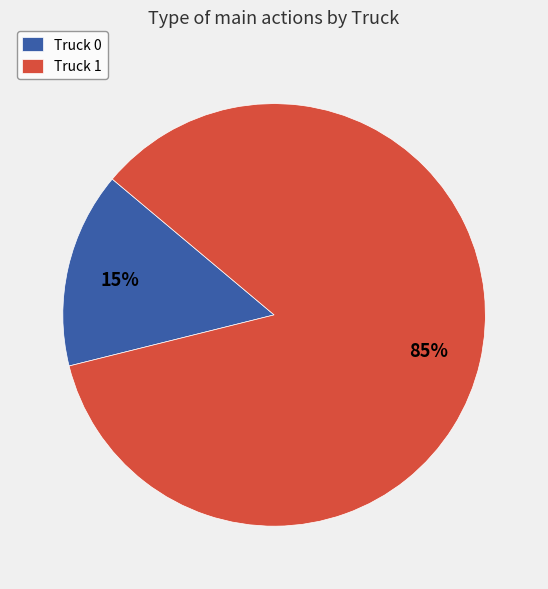

Do Truck 1 and Truck 0 together represent more than half of the pie?

Yes